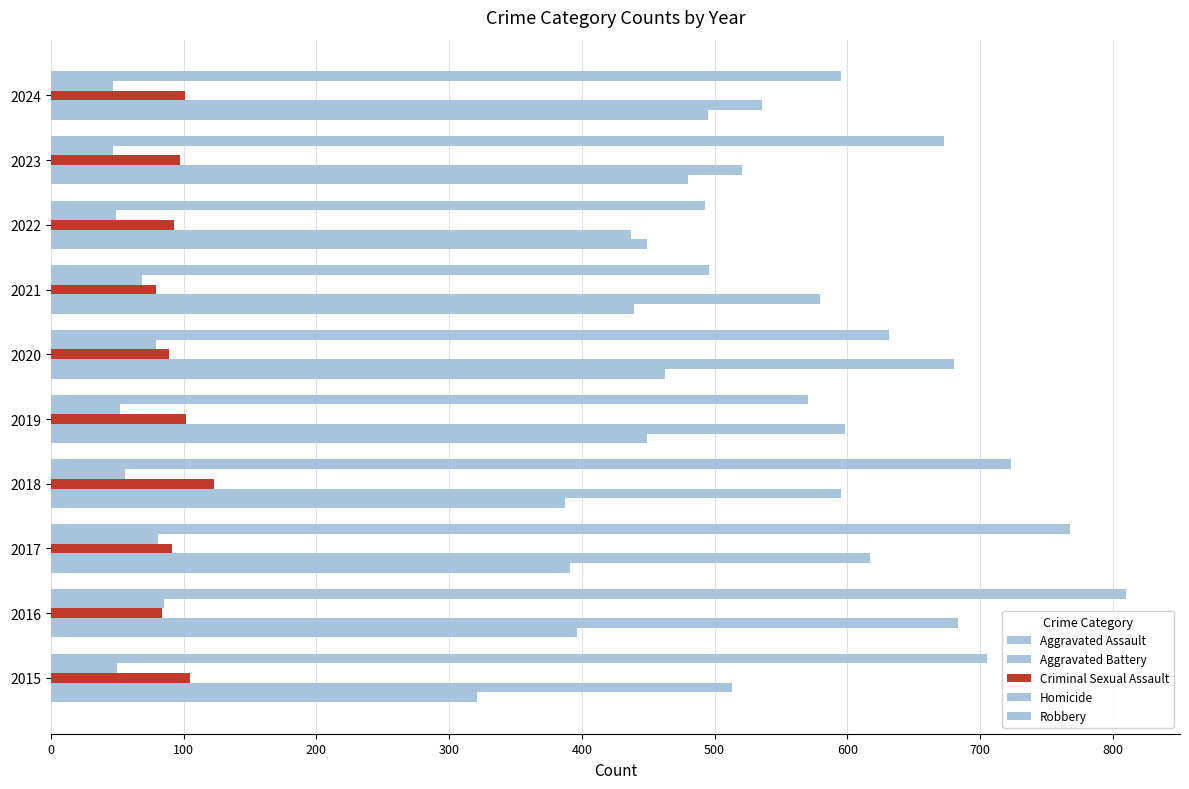

How many values in the Homicide series are below 56?

5